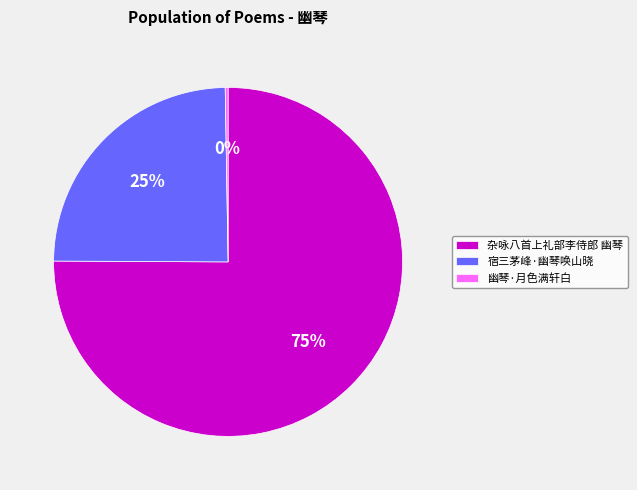

To the nearest percent, what portion does 杂咏八首上礼部李侍郎 幽琴 represent?

75%